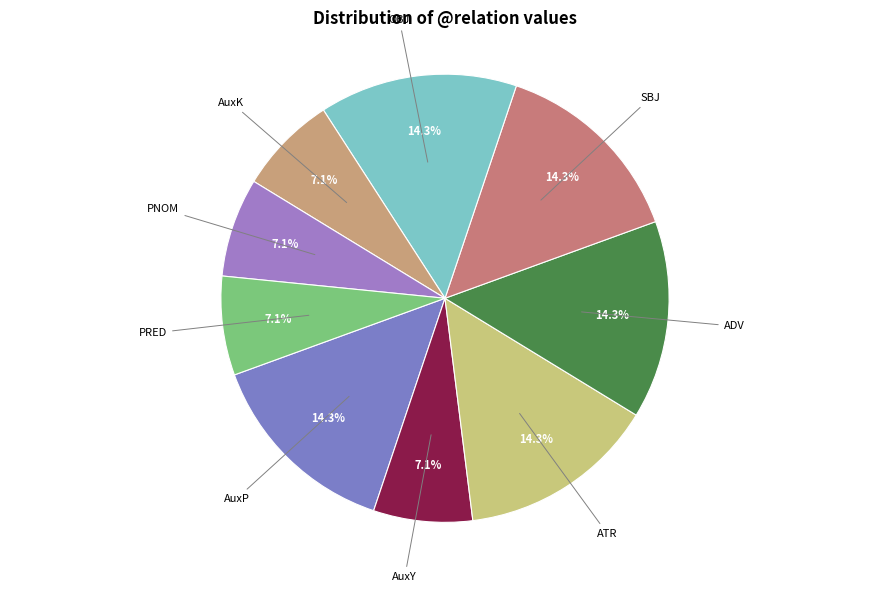

Is there any slice that represents more than half of the pie?

No